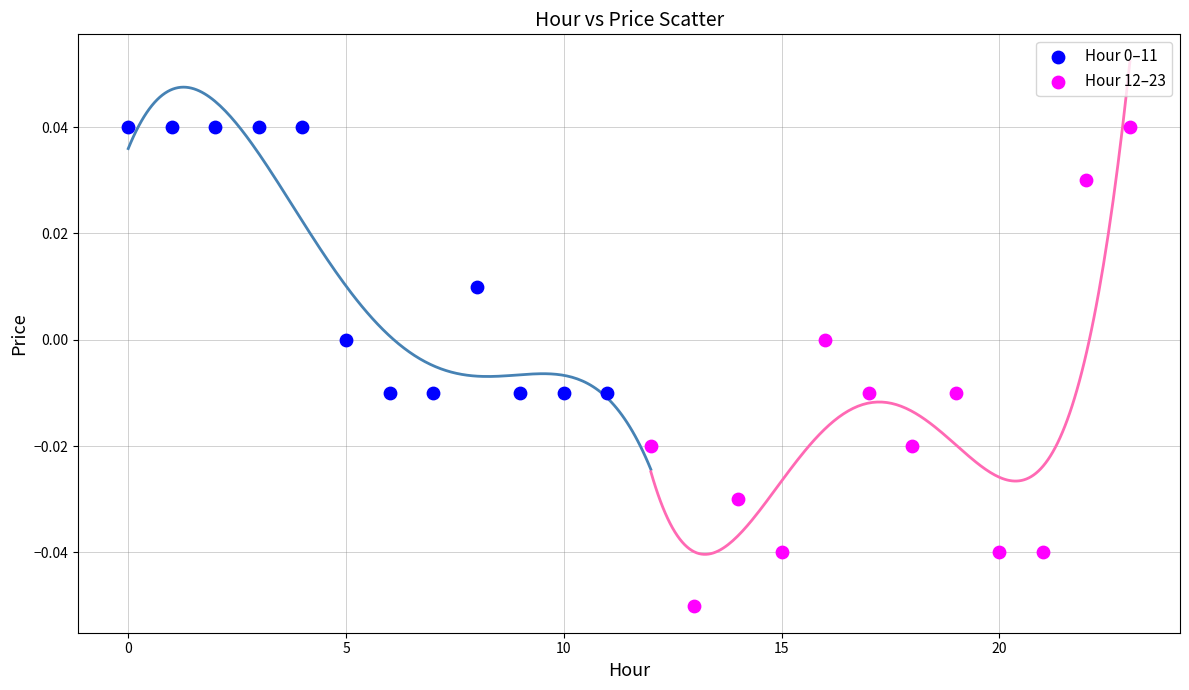

Which series reaches the minimum Y coordinate?

Hour 12–23